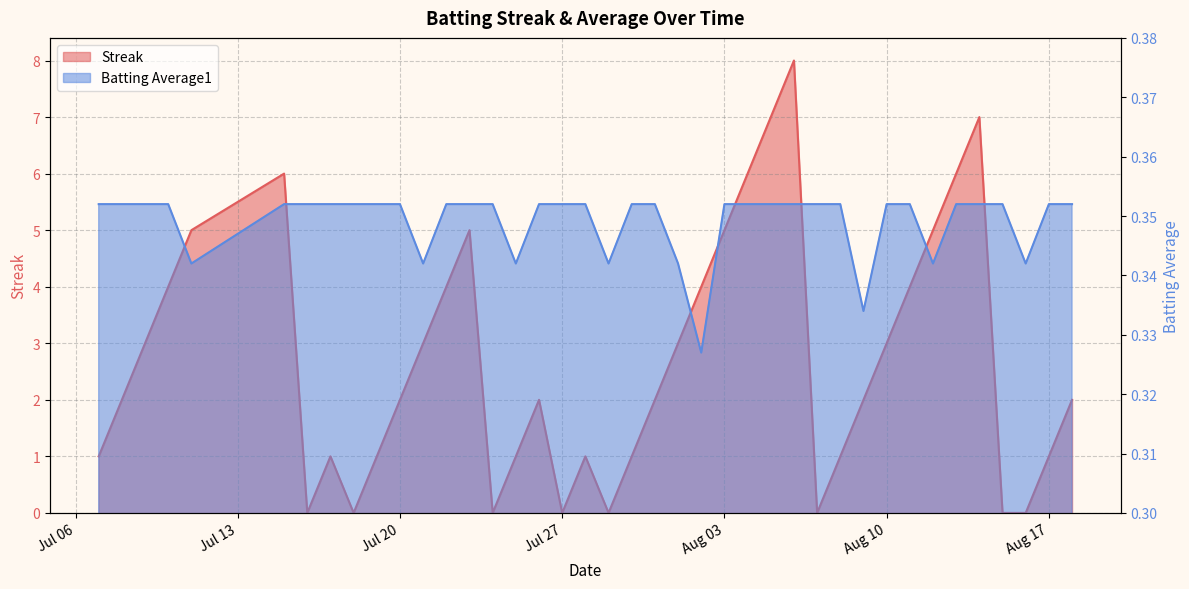

The Streak series shows 8.4 at 2010-07-23. True or false?

False